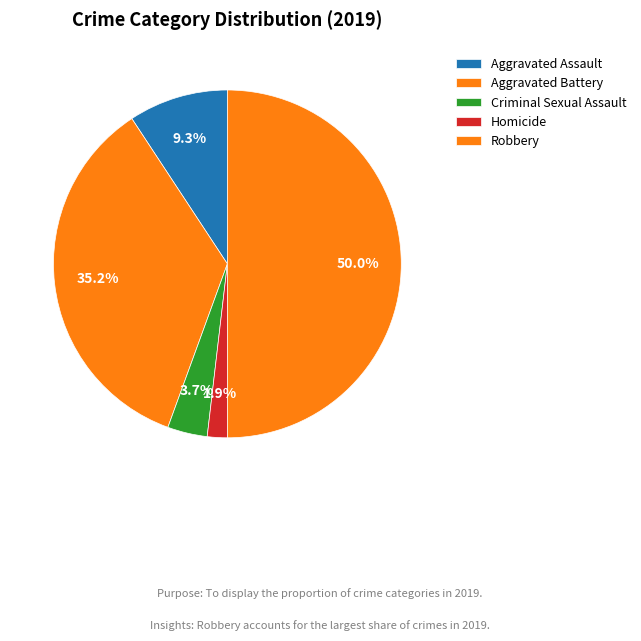

How many slices are in this pie chart?

5